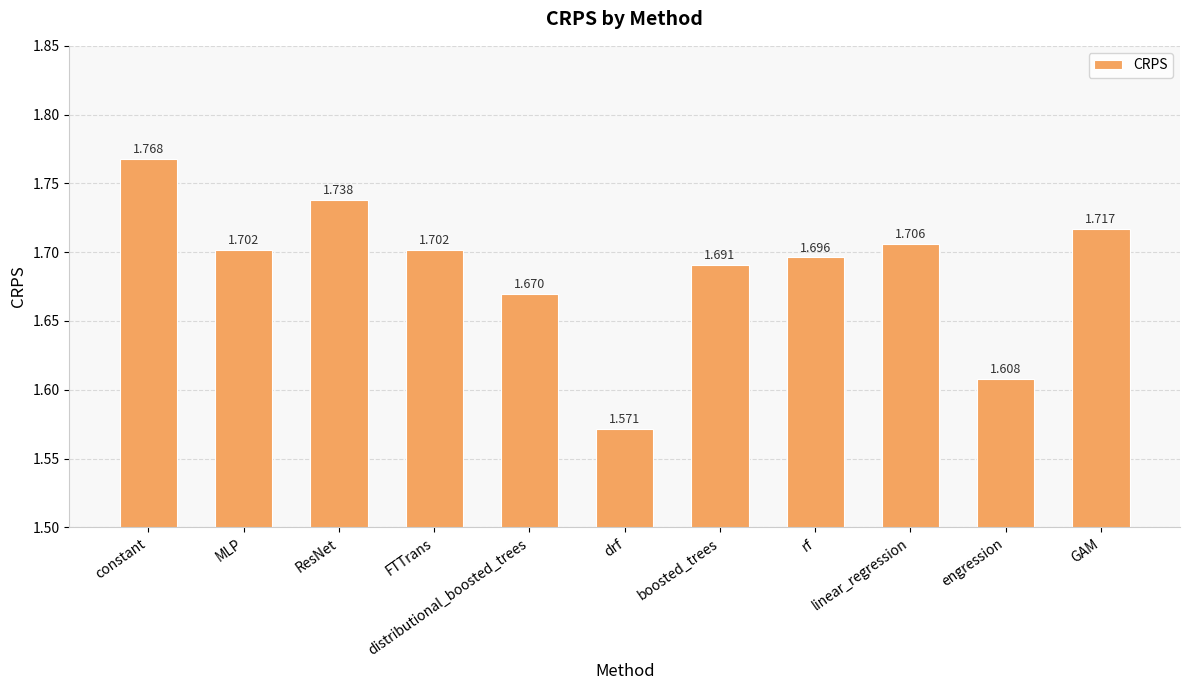

List the labels in order of value, smallest first.

drf, engression, distributional_boosted_trees, boosted_trees, rf, FTTrans, MLP, linear_regression, GAM, ResNet, constant